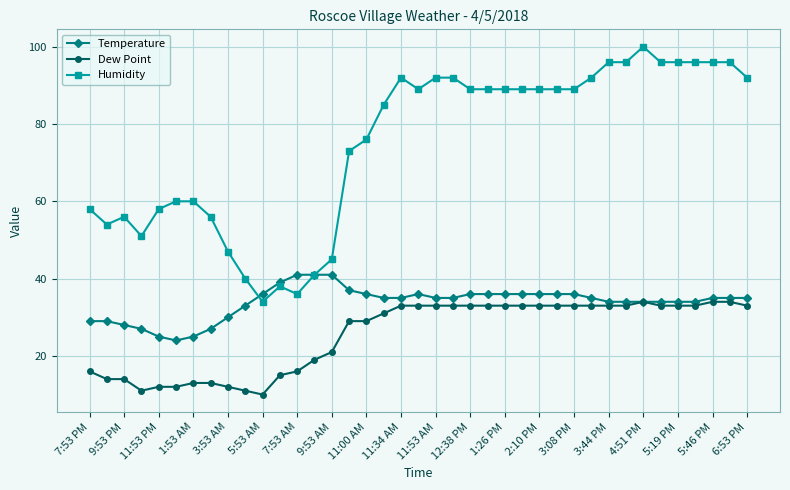

List the series in order of their overall mean, lowest first.

Dew Point, Temperature, Humidity